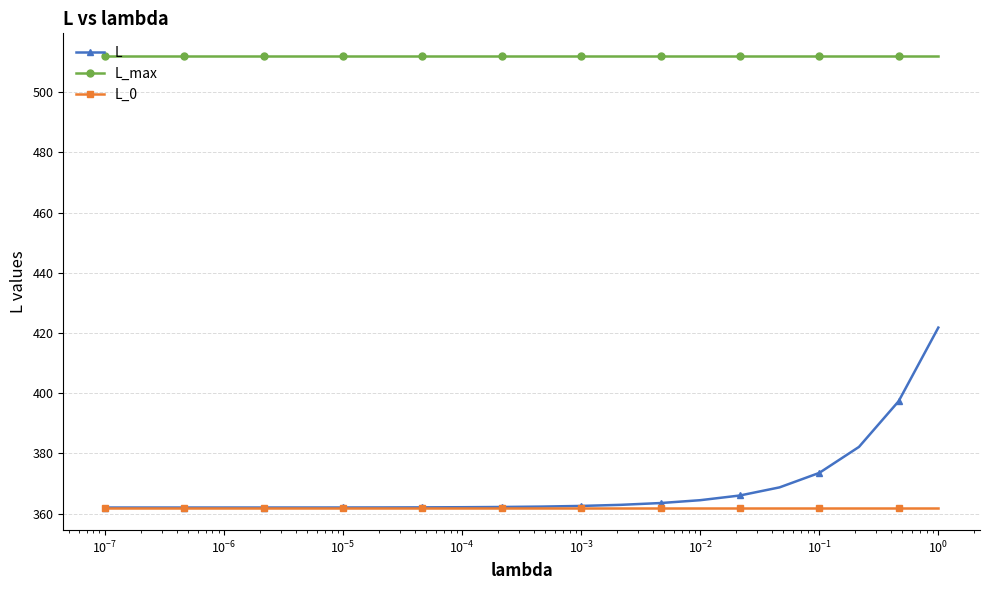

True or false: L and L_max cross at least once.

False